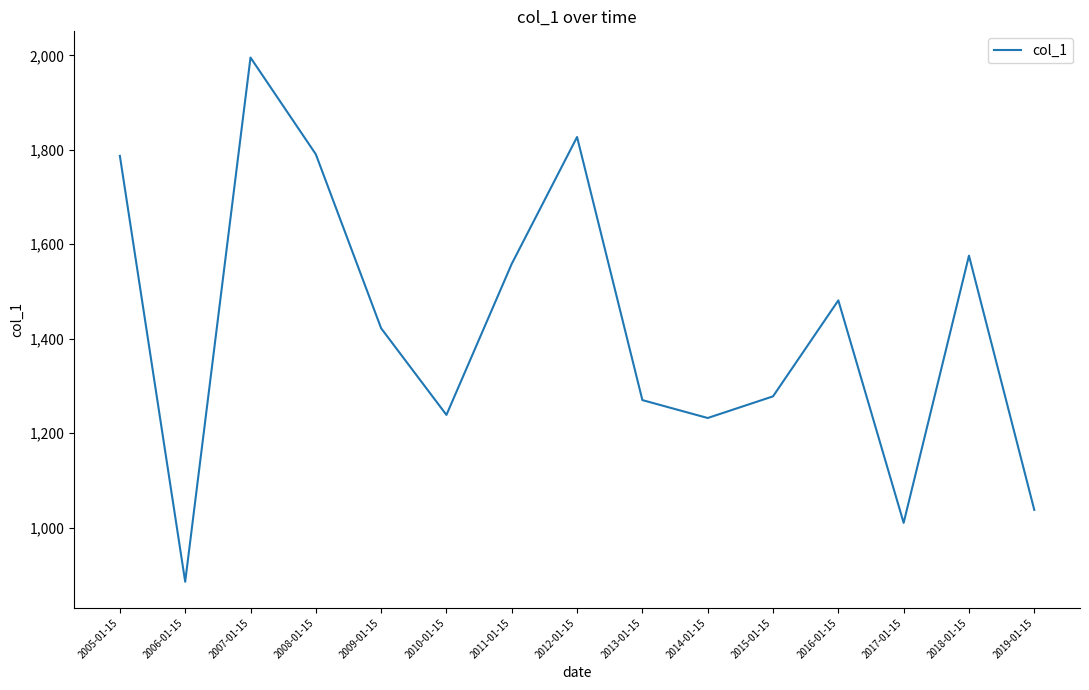

Which label corresponds to the largest value in the chart?

2007-01-15